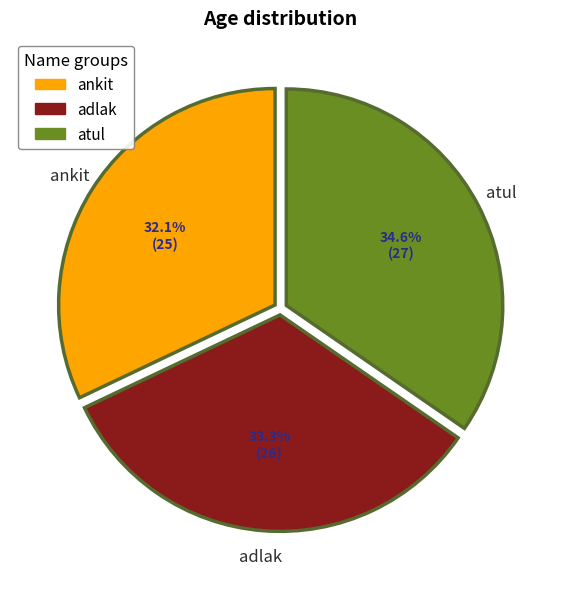

Approximately how many times larger is the value at adlak compared to atul?

1.0